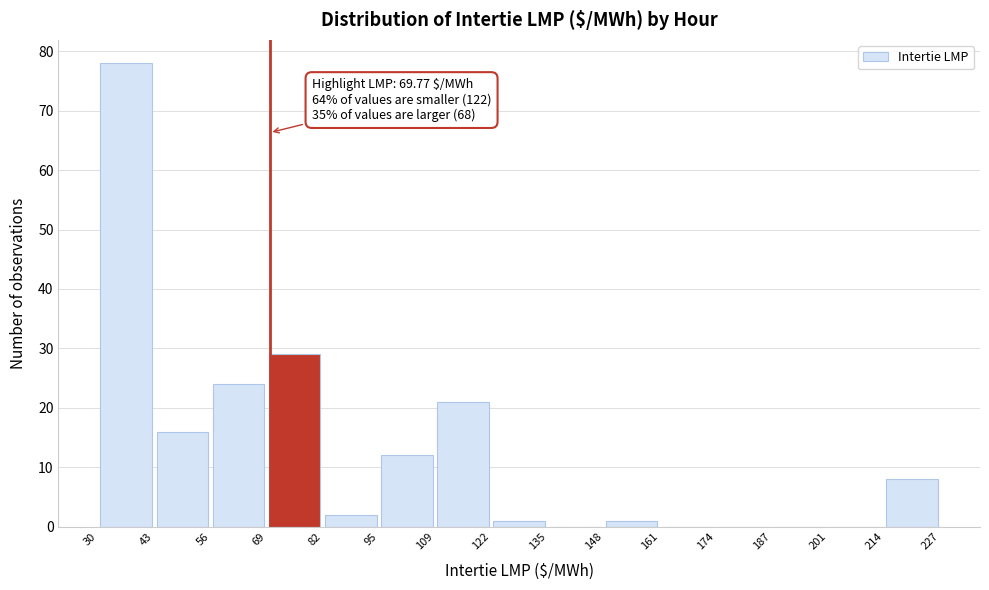

Over which range of the x-axis is the bar tallest?

30 to 43